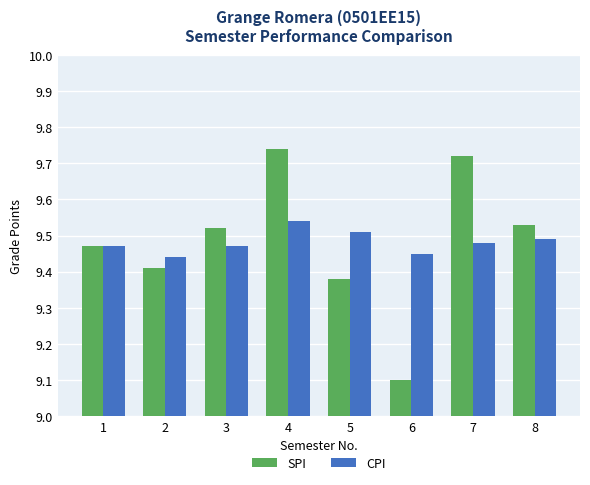

How many bars are there in each group?

2